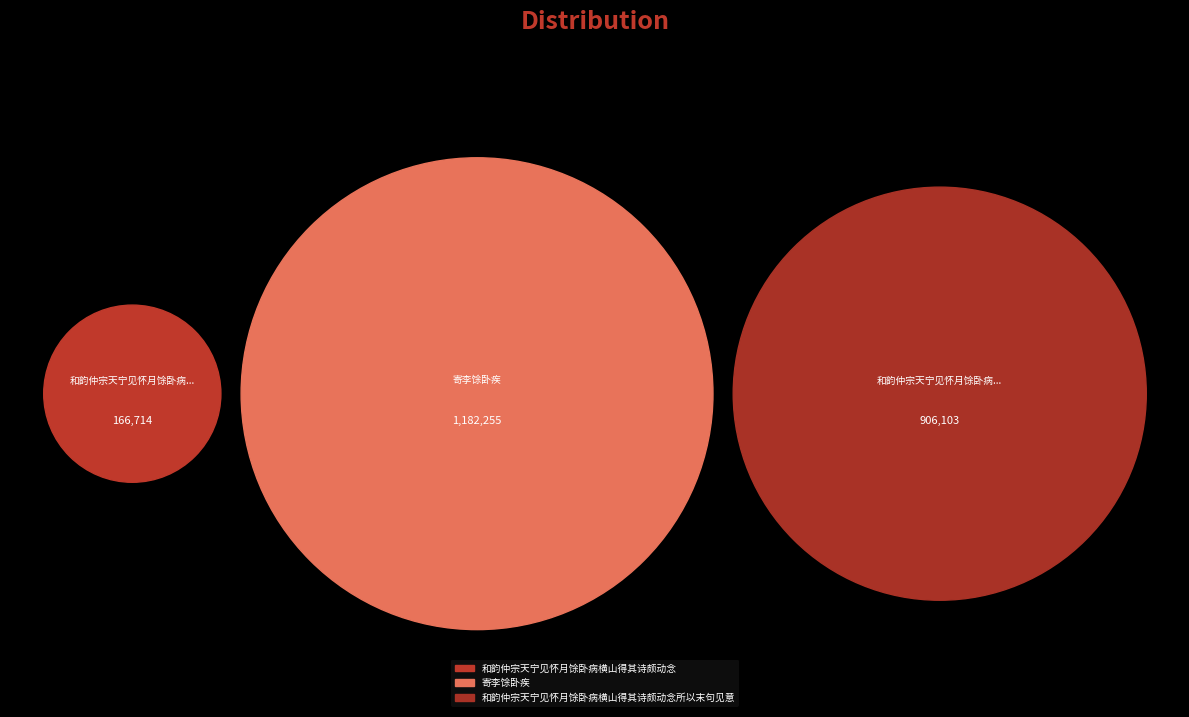

Which slice is the smallest?

和韵仲宗天宁见怀月馀卧病横山得其诗颇动念